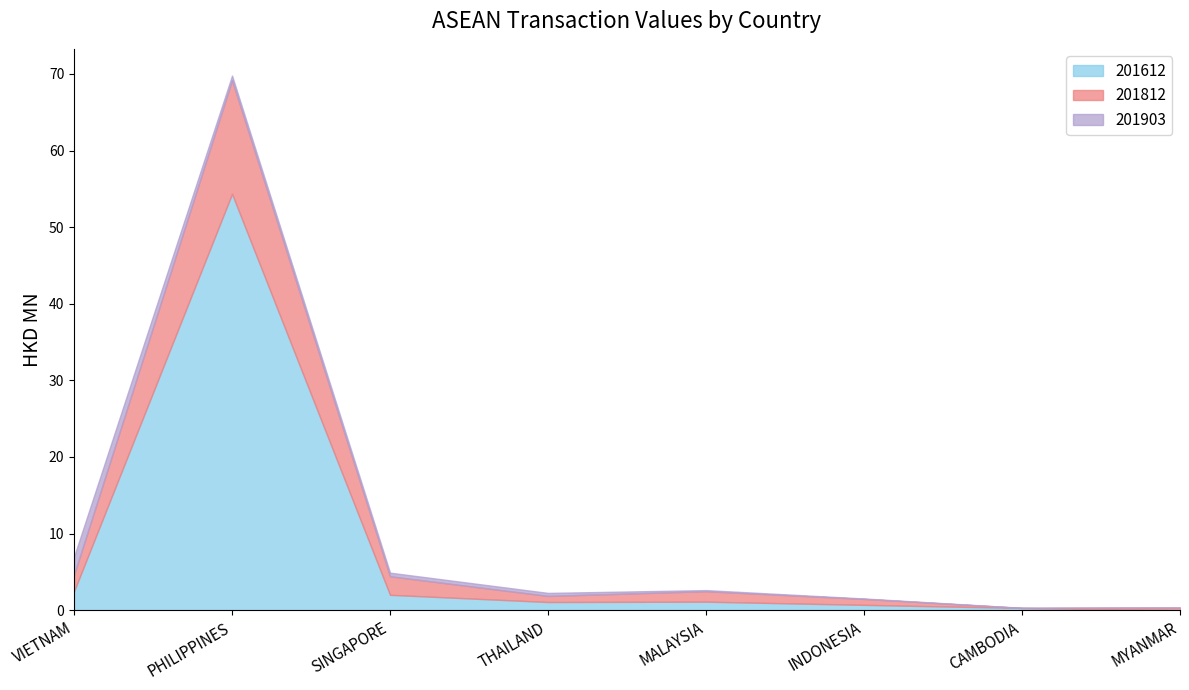

The value of 201812 at MALAYSIA is 1.4. True or false?

True